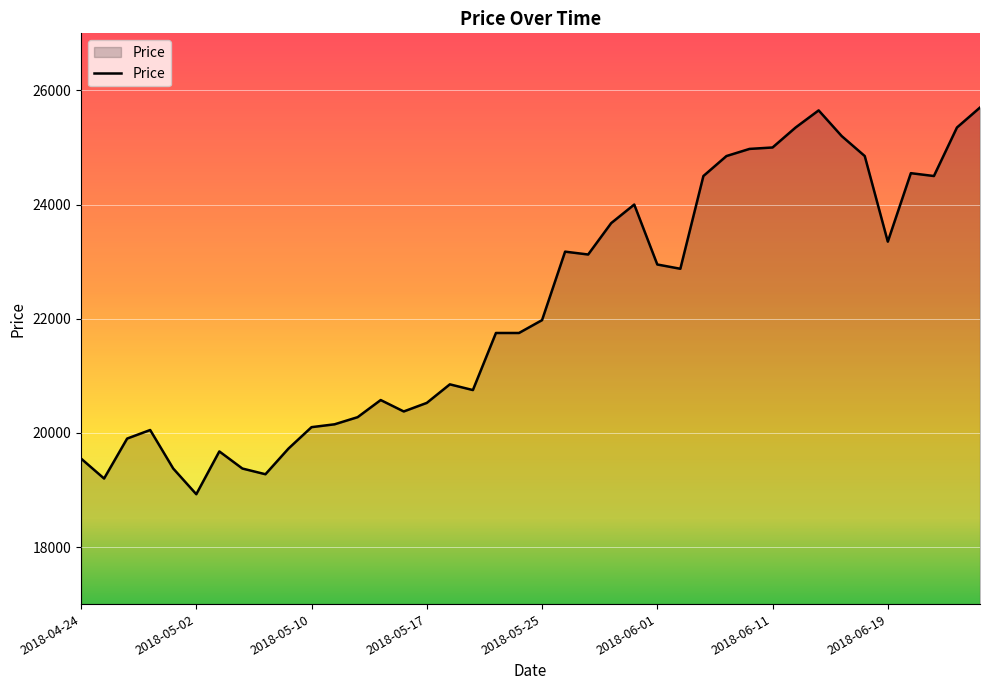

What is the maximum value shown in the chart?

25700